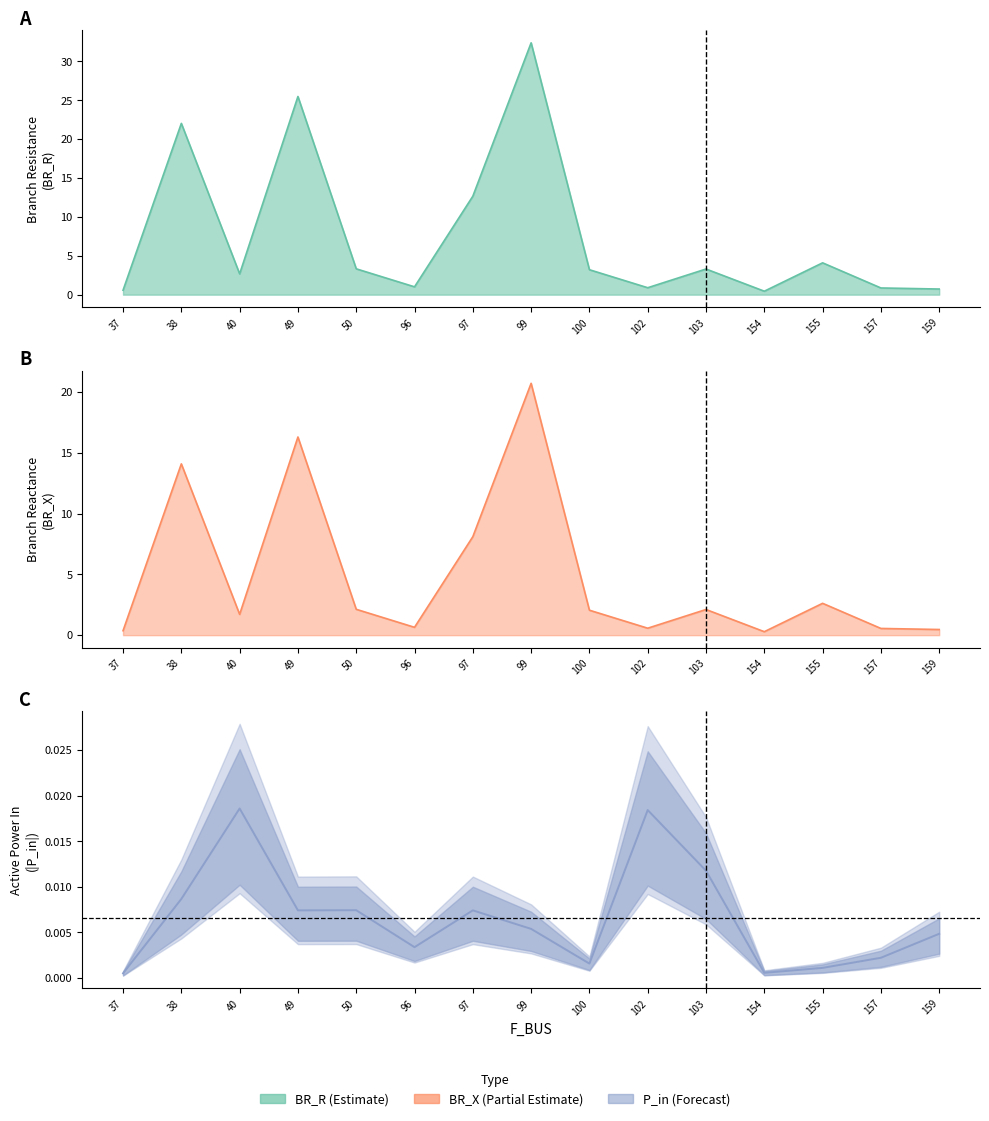

What is the value of the BR_X point at the 1st from the left?

0.4